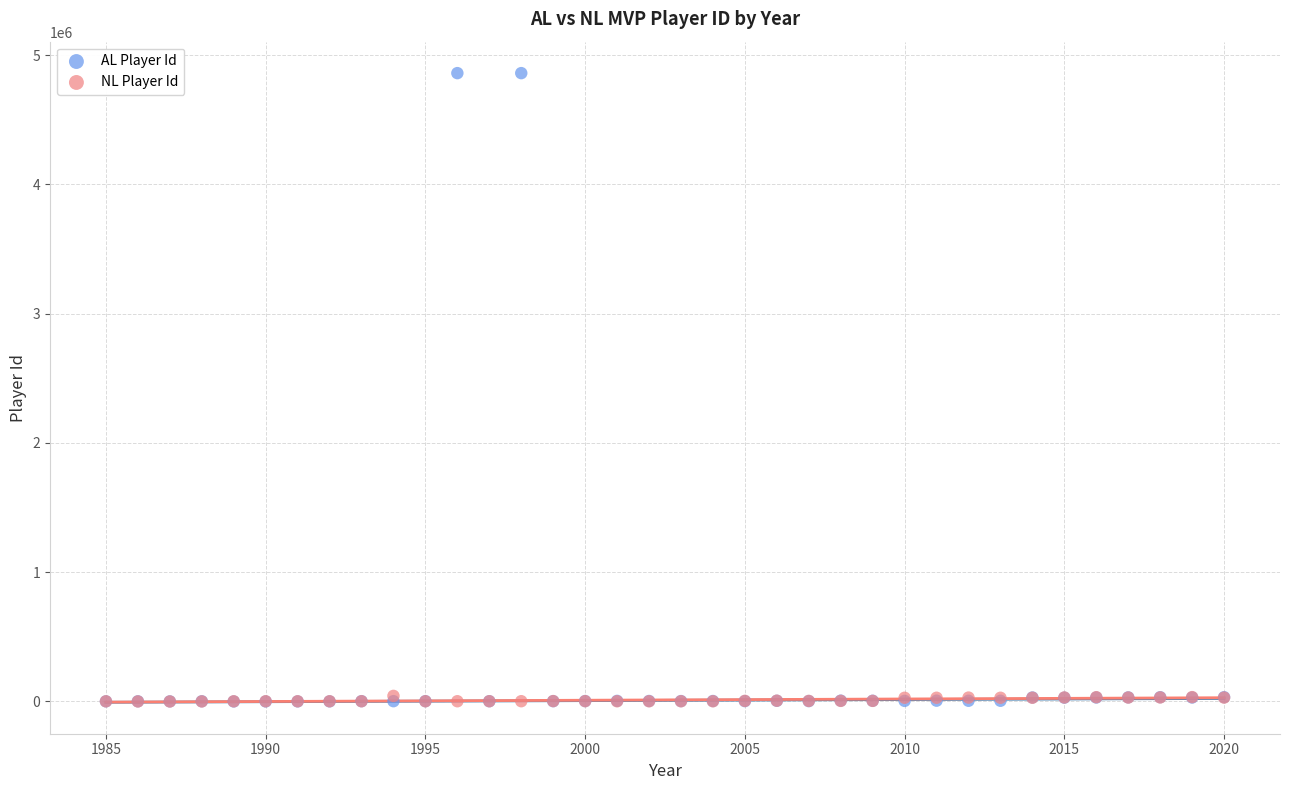

Which series reaches the maximum Y coordinate?

AL Player Id